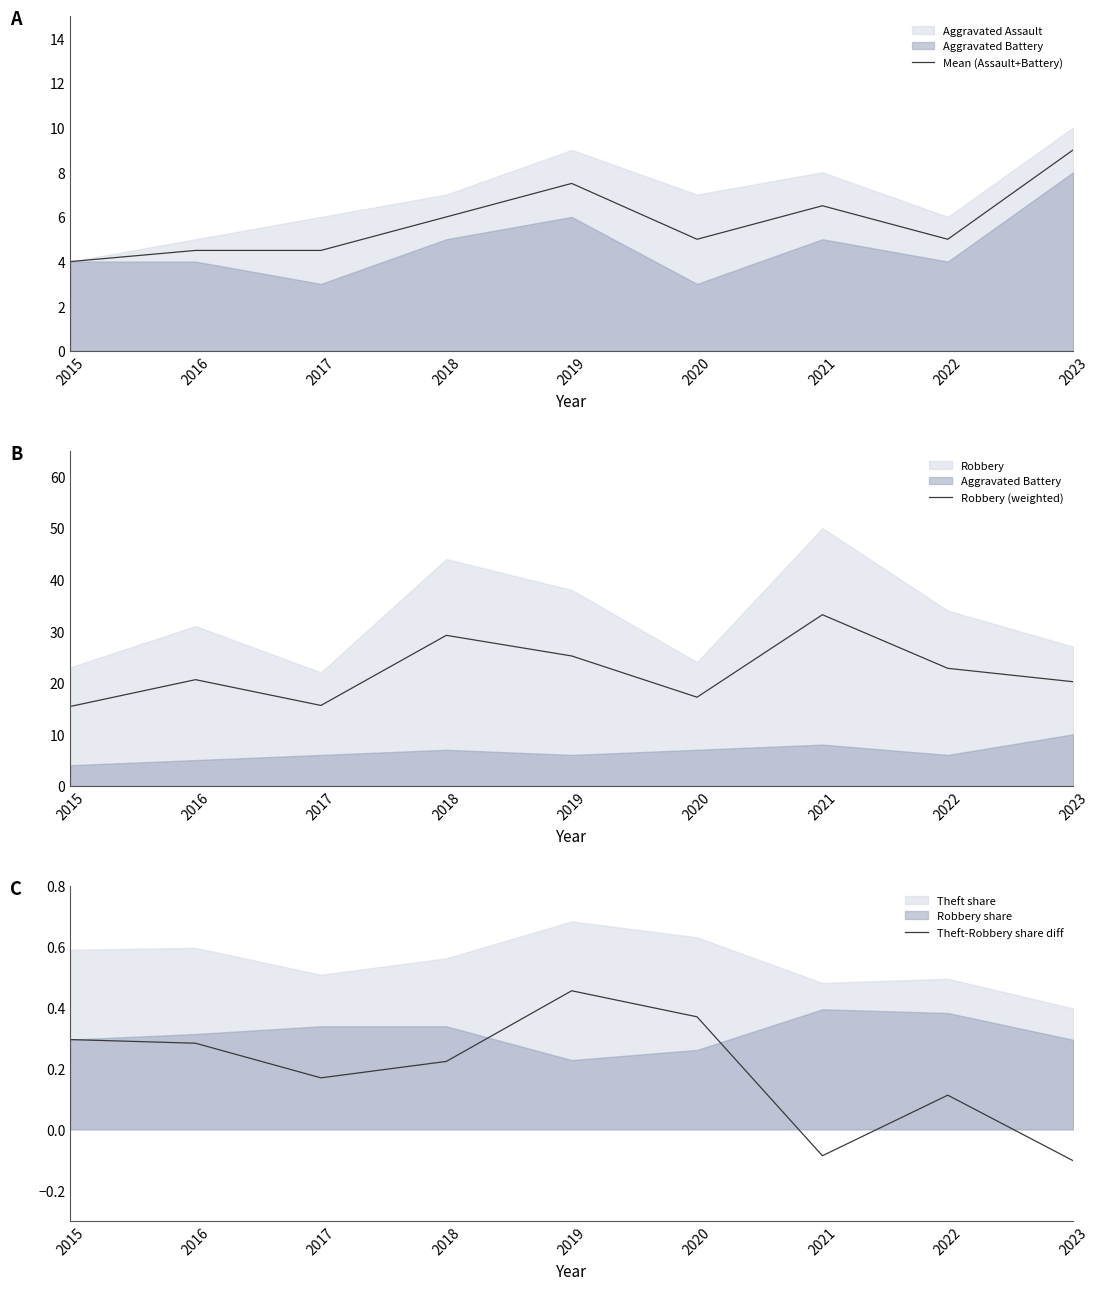

Is it true that Theft-Robbery share diff equals -0.1 at 2023?

True